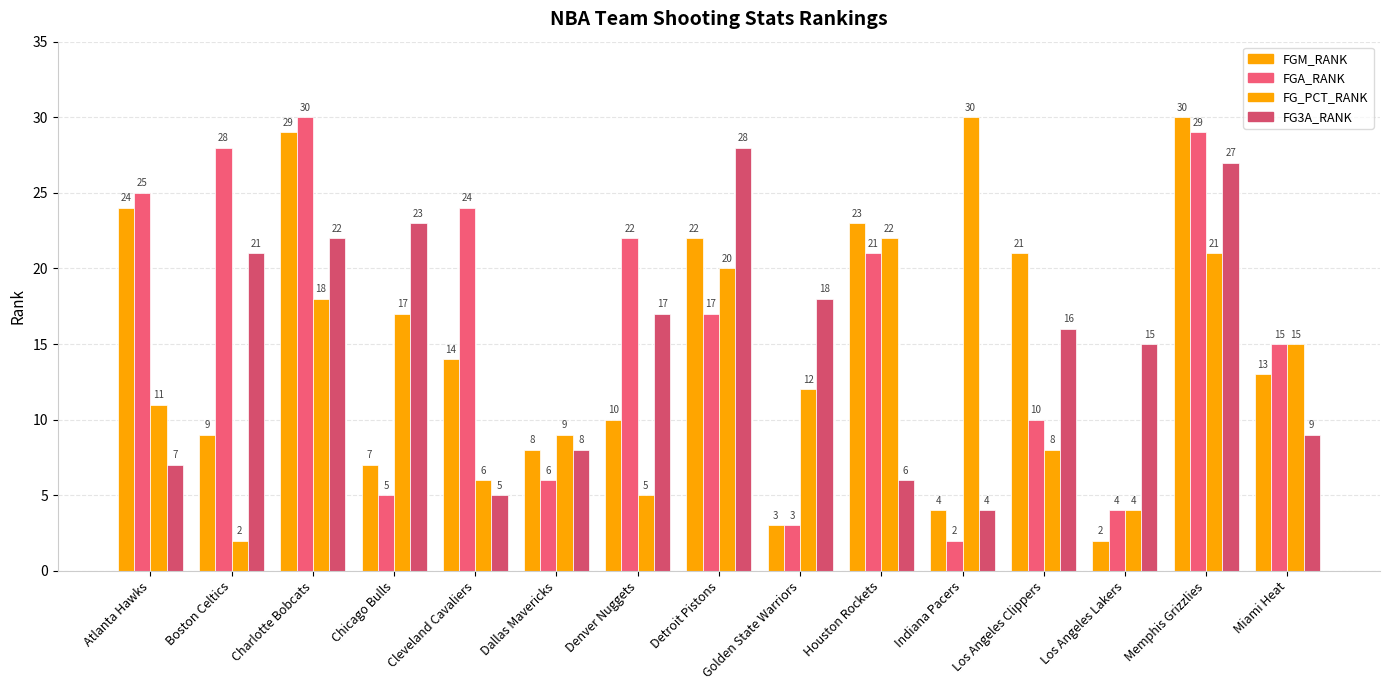

What is the sum of the FGA_RANK values at Detroit Pistons and Dallas Mavericks?

23